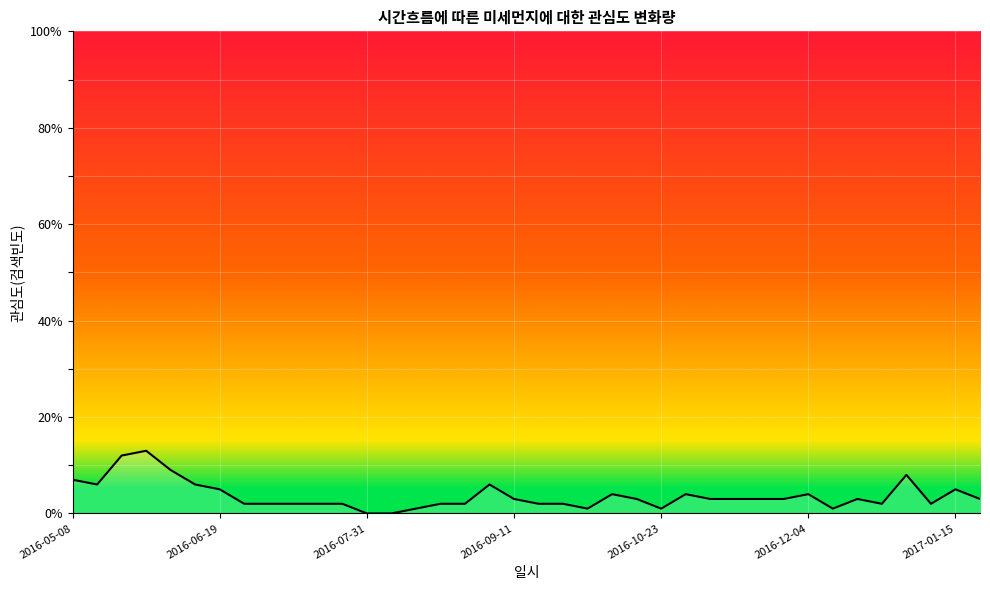

What is the maximum value shown in the chart?

13